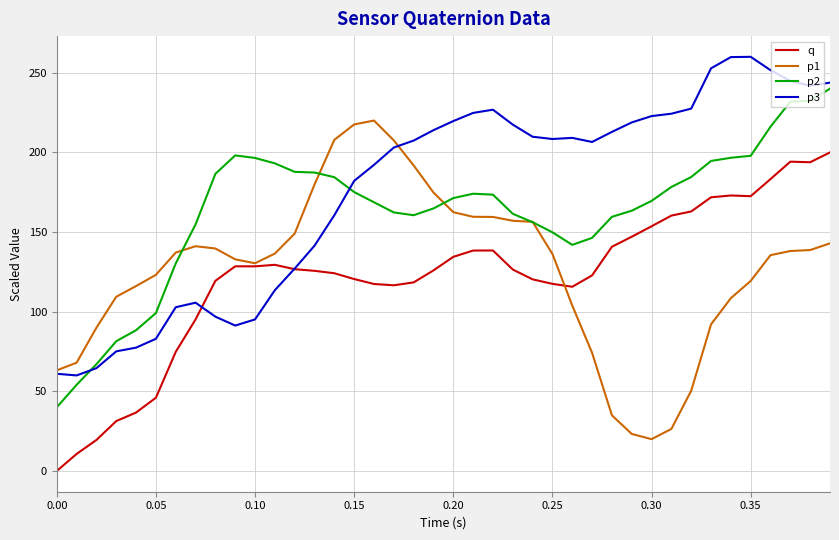

How many categories are shown in the chart?

40